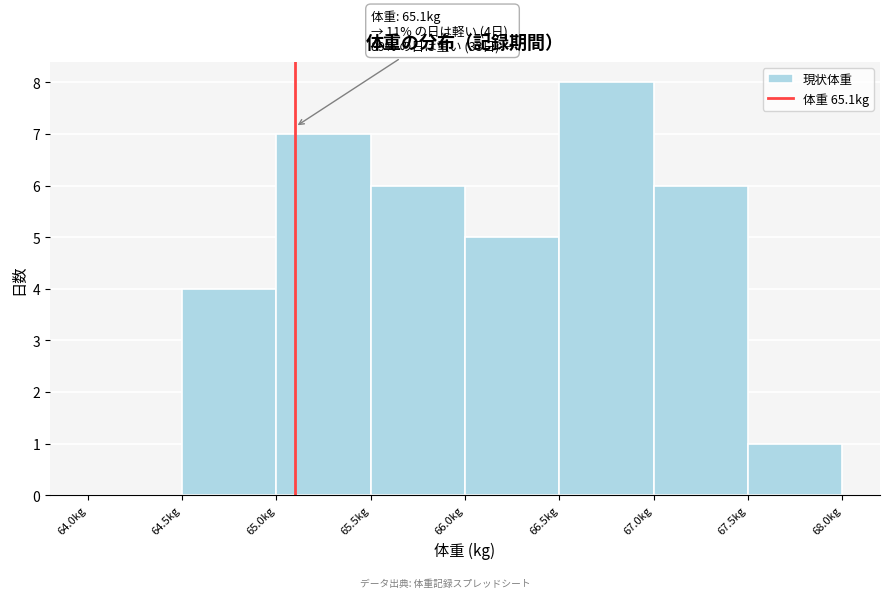

Over which range of the x-axis is the bar tallest?

66.5 to 67.0